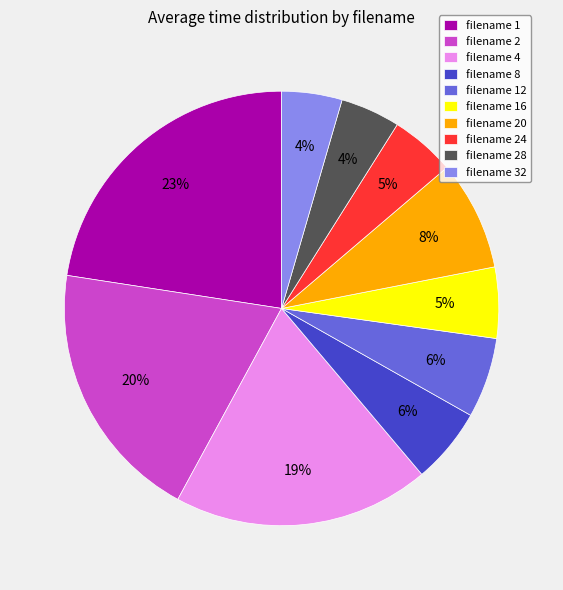

Which slice is the largest?

filename 1